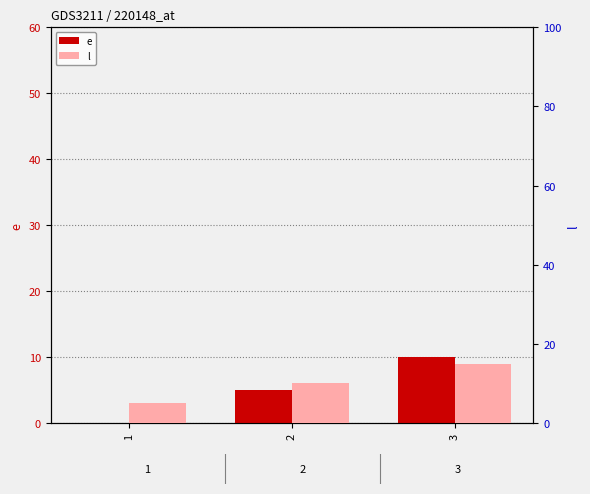

Where is e nearest to the value 5?

2